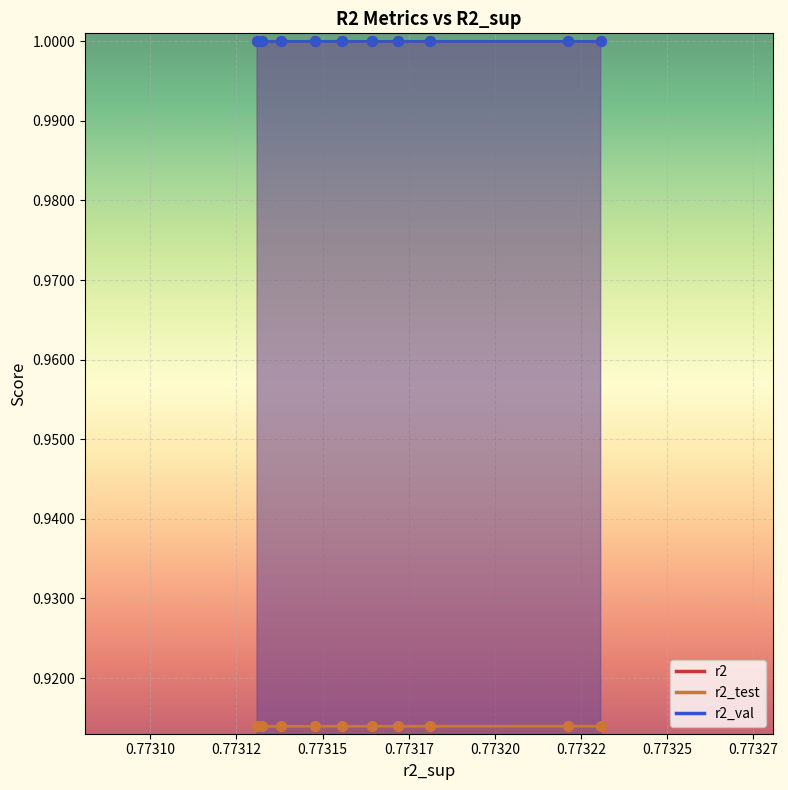

What is the total value across all series at 0.77322?

2.9